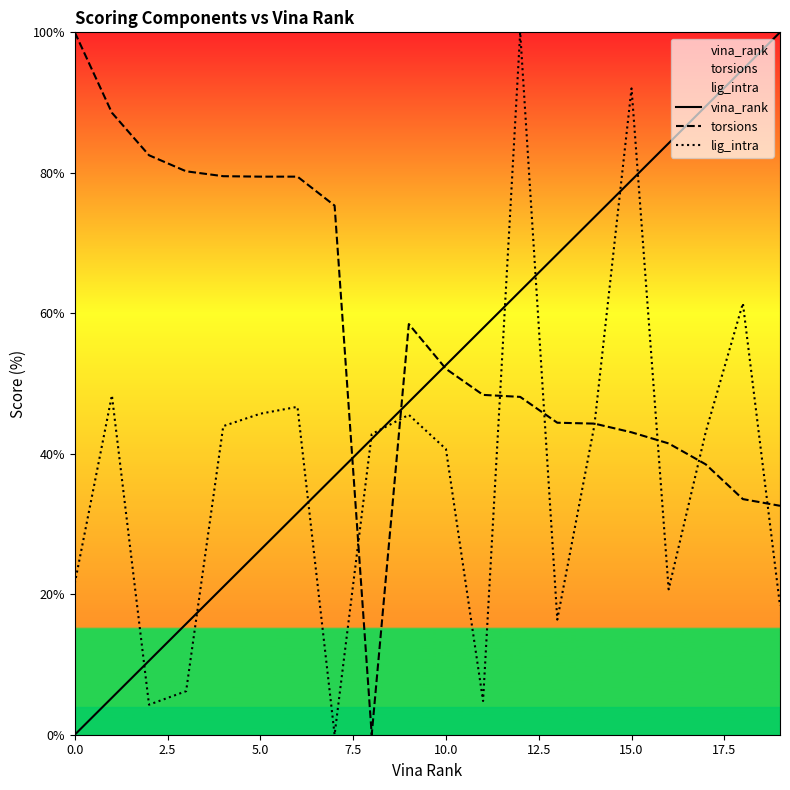

List the series in order of their overall mean, lowest first.

lig_intra, vina_rank, torsions